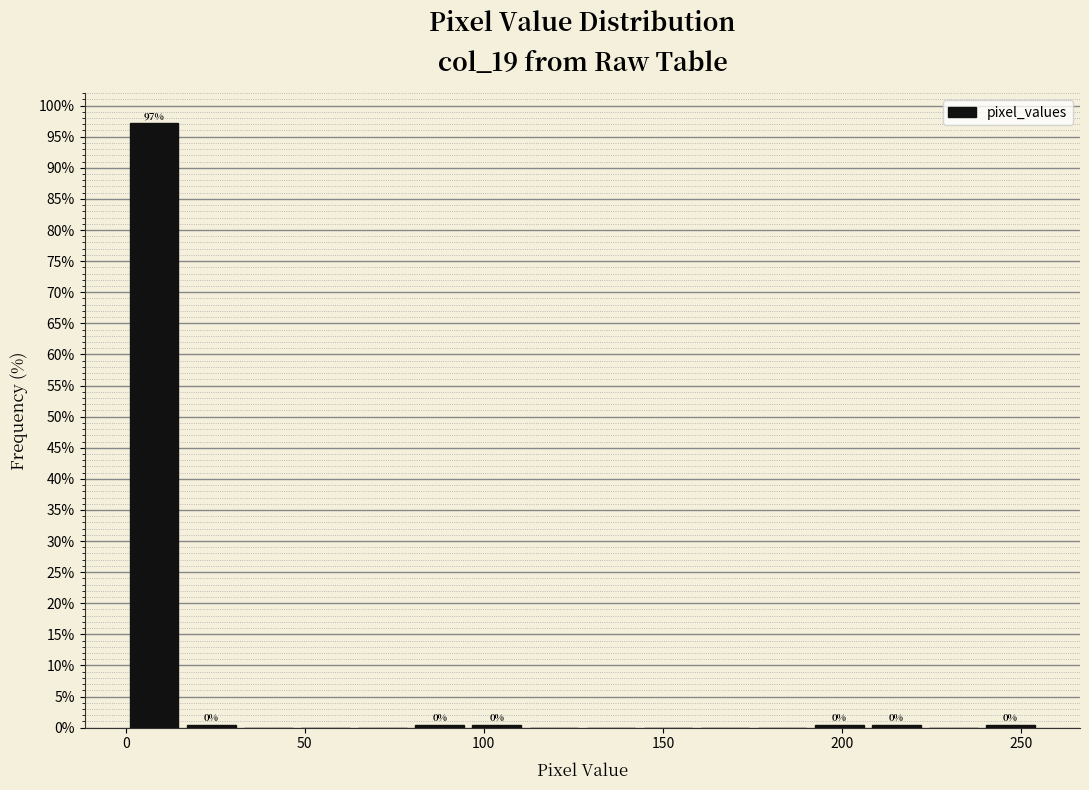

Around what value on the x-axis is the tallest bar? Give the approximate position of its centre, as read against the axis.

10